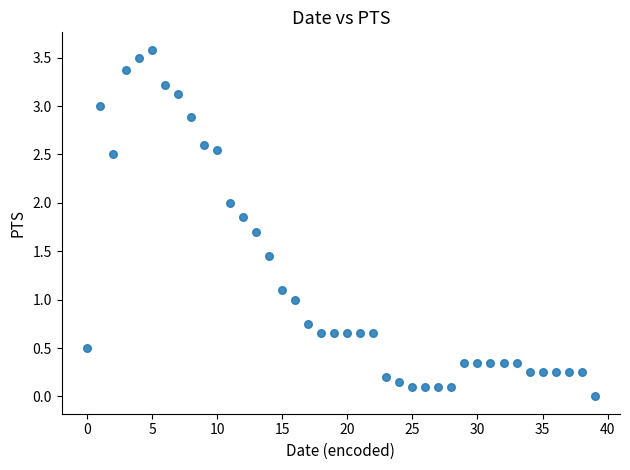

What is the range of Y values (max minus min)?

3.6